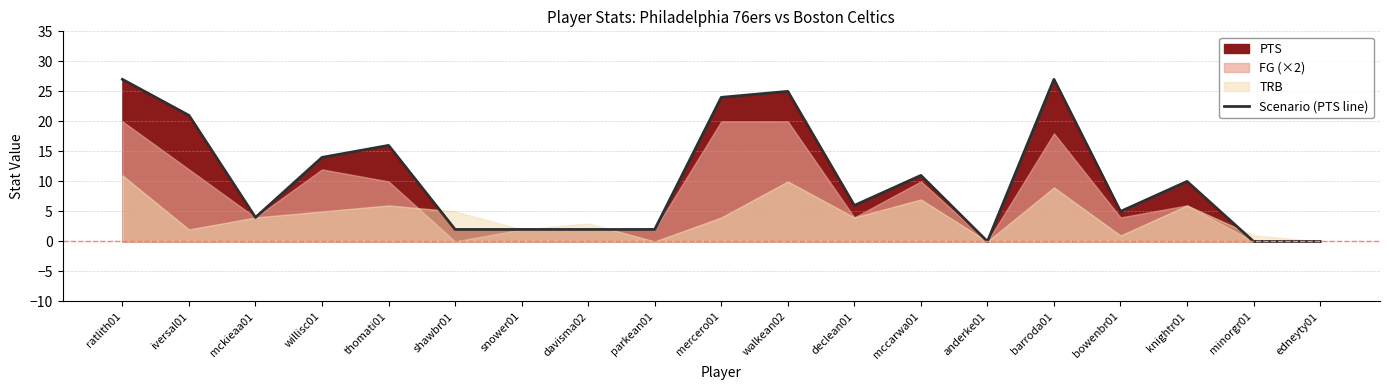

What is the sum of the values at mccarwa01 and mercero01?

35